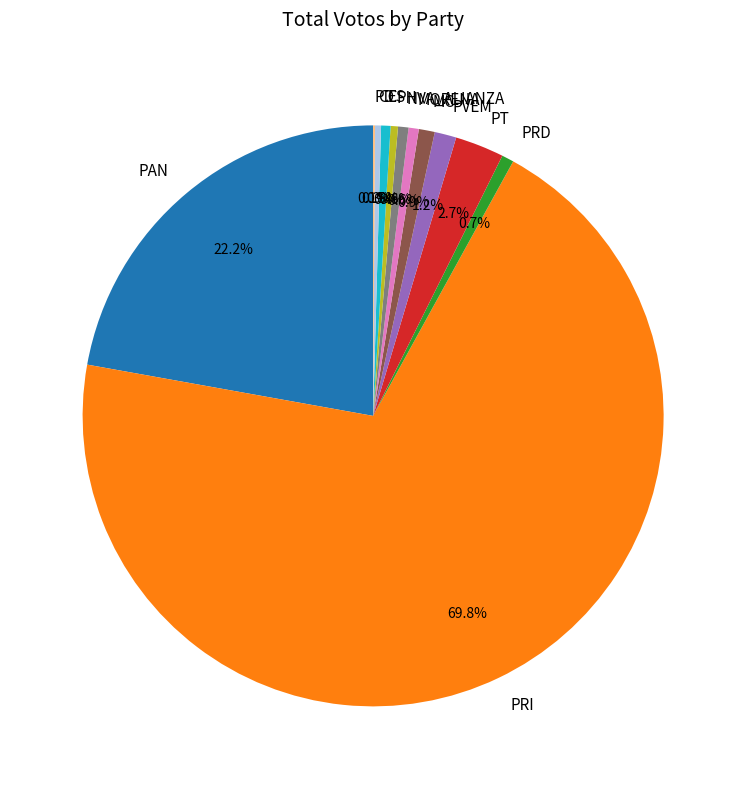

Between PAN and PVEM, which is larger?

PAN